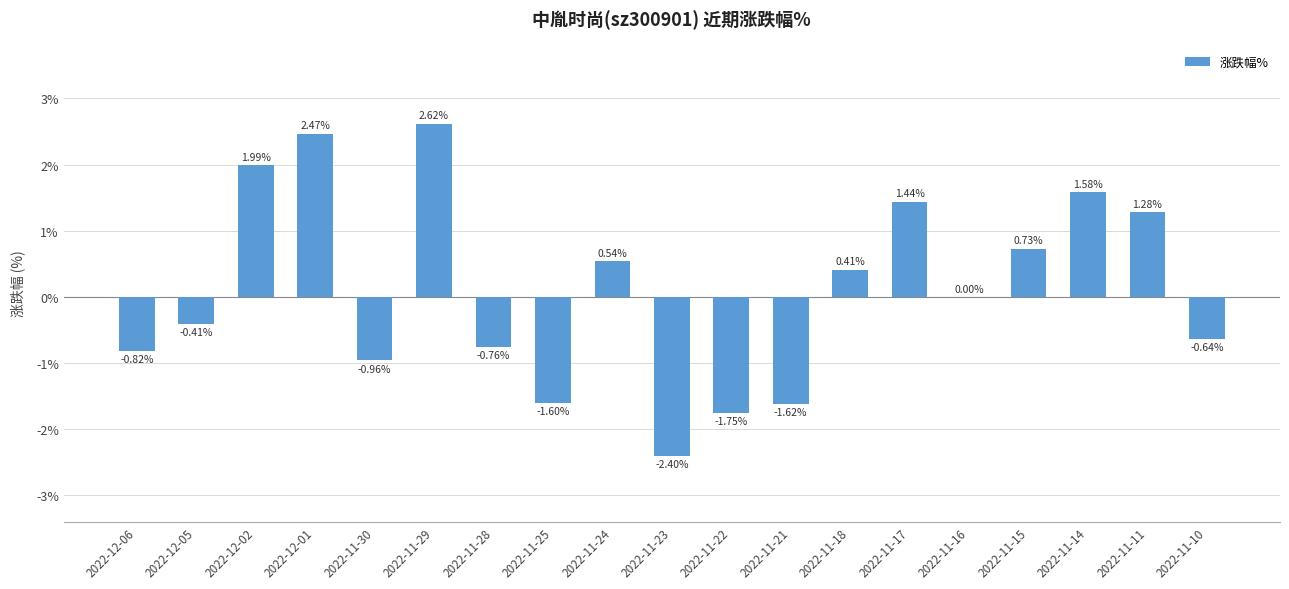

What is the sum of all values?

2.1